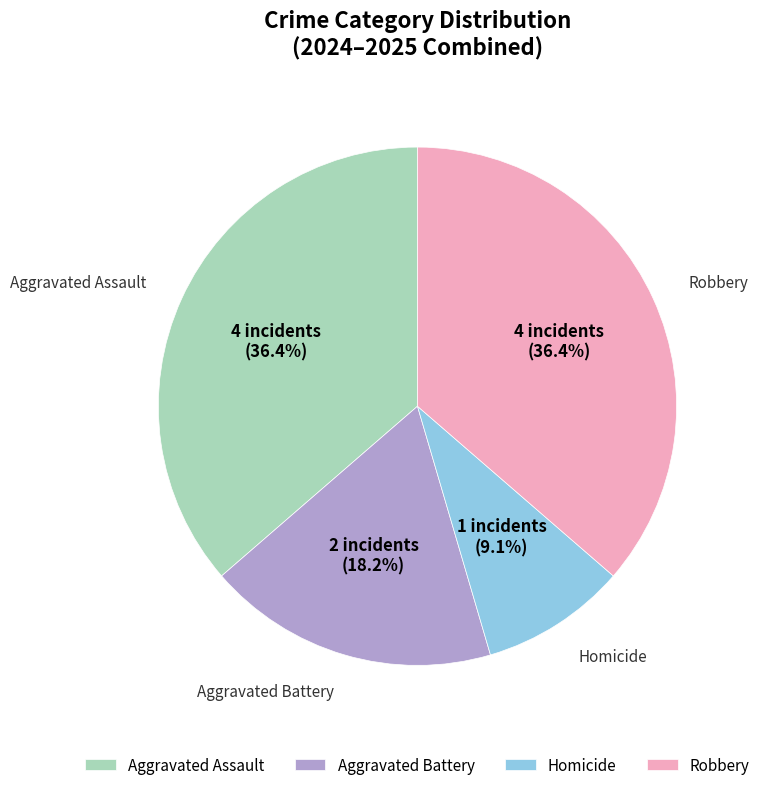

How much of the chart is everything except Robbery?

63.6%